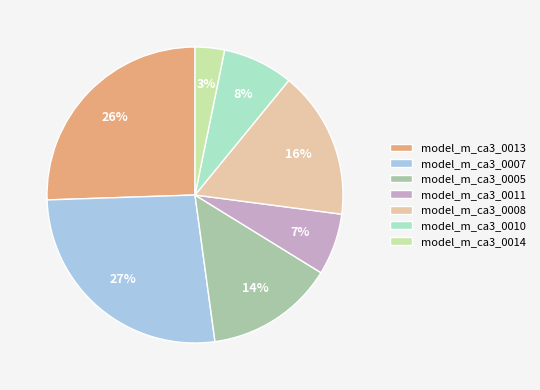

Which slice is the smallest?

model_m_ca3_0014